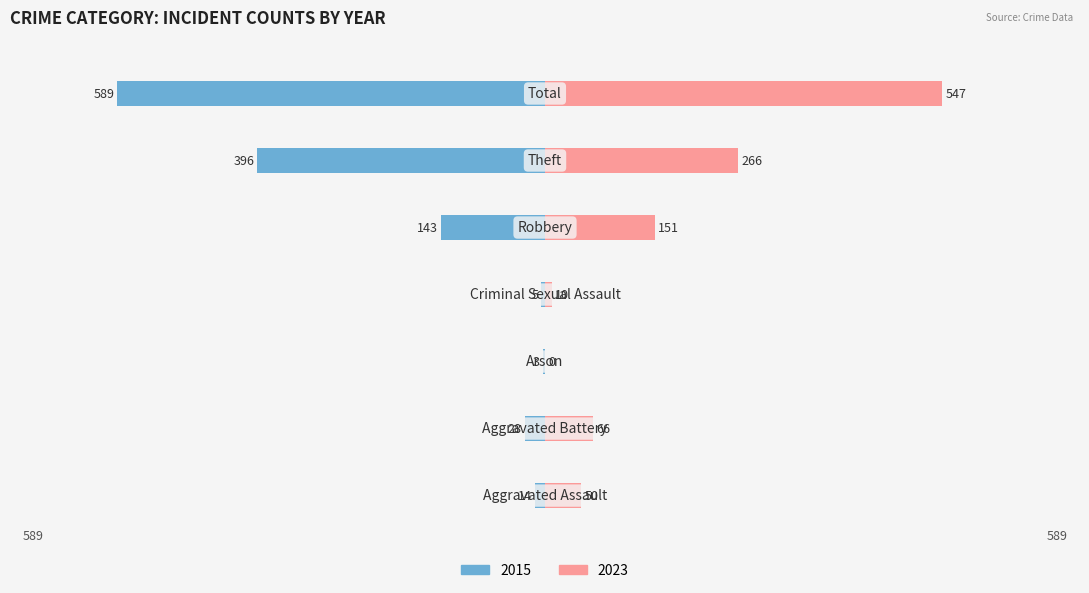

What is the value of the 2015 bar at the 4th from the left?

-5